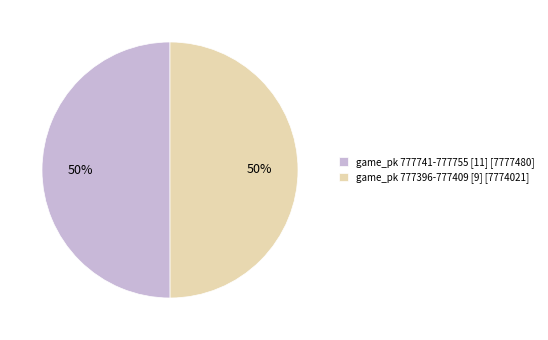

Do game_pk 777741-777755 [11] [7777480] and game_pk 777396-777409 [9] [7774021] together represent more than half of the pie?

Yes